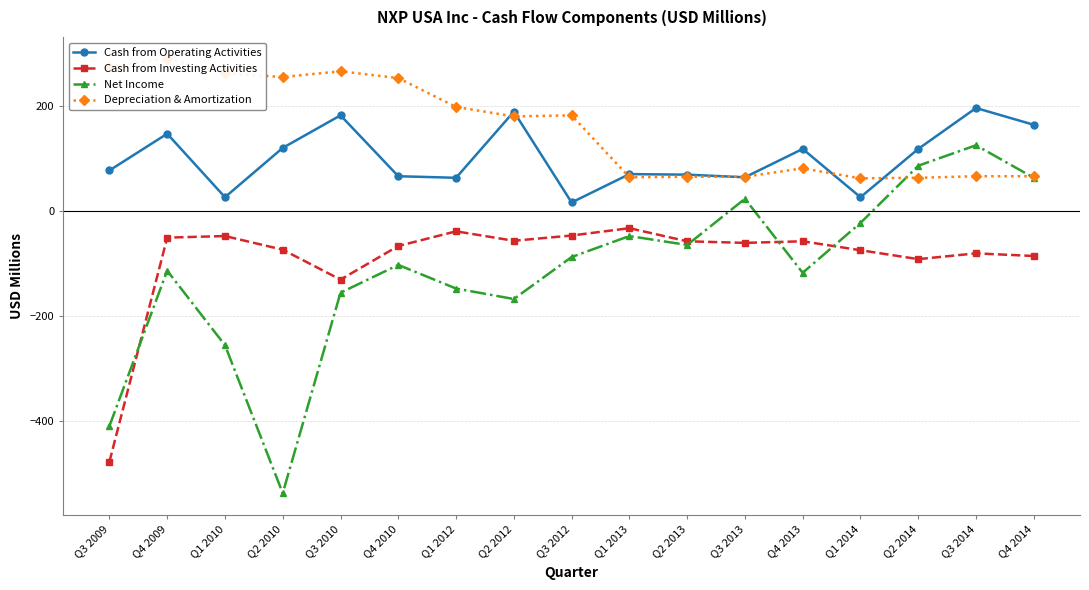

What is the label of the 9th point from the right?

Q3 2012